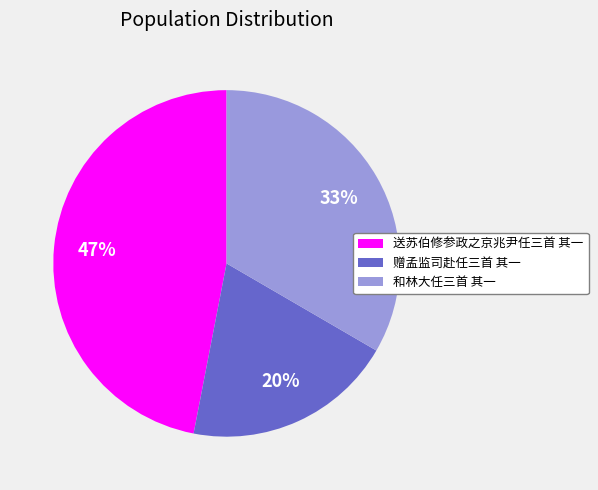

Rank the categories by value from highest to lowest.

送苏伯修参政之京兆尹任三首 其一, 和林大任三首 其一, 赠孟监司赴任三首 其一